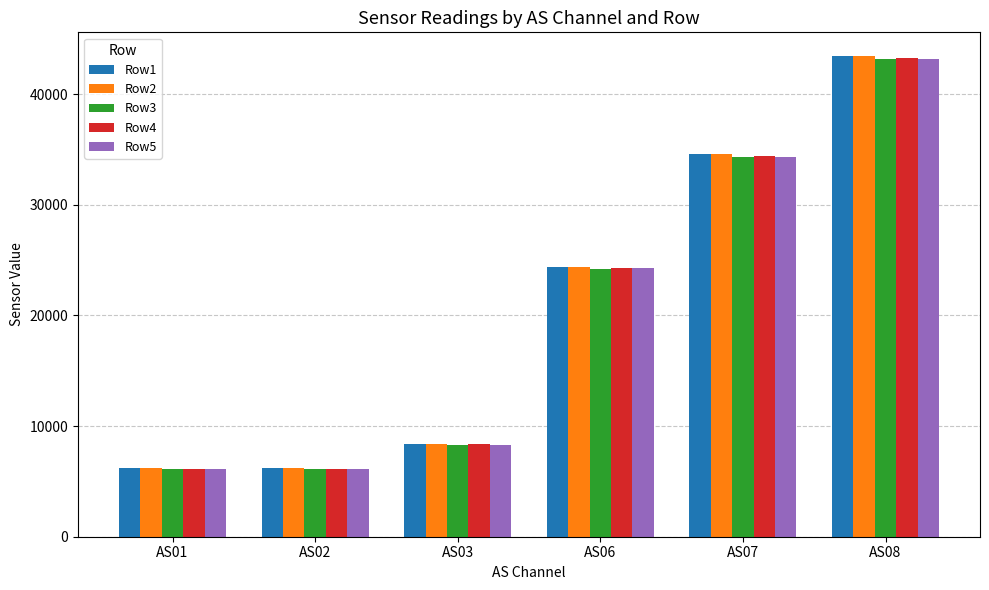

What is the sum of the Row4 values at AS03 and AS01?

14500